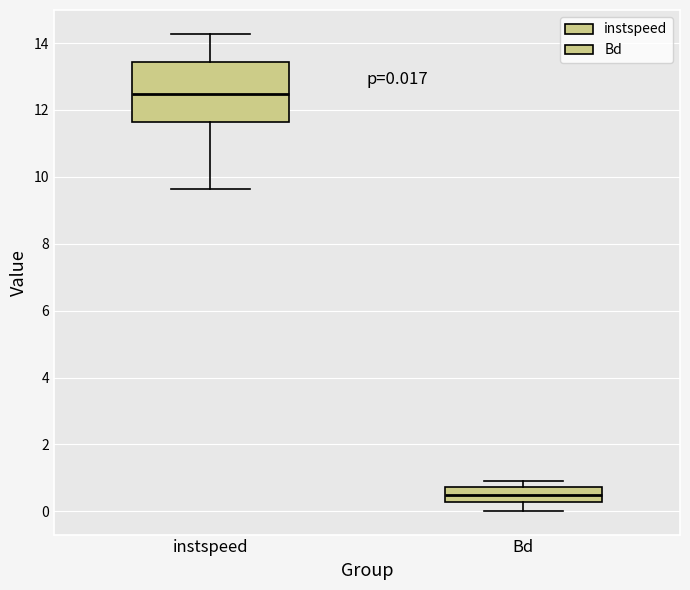

Which box's median line is the lowest?

Bd